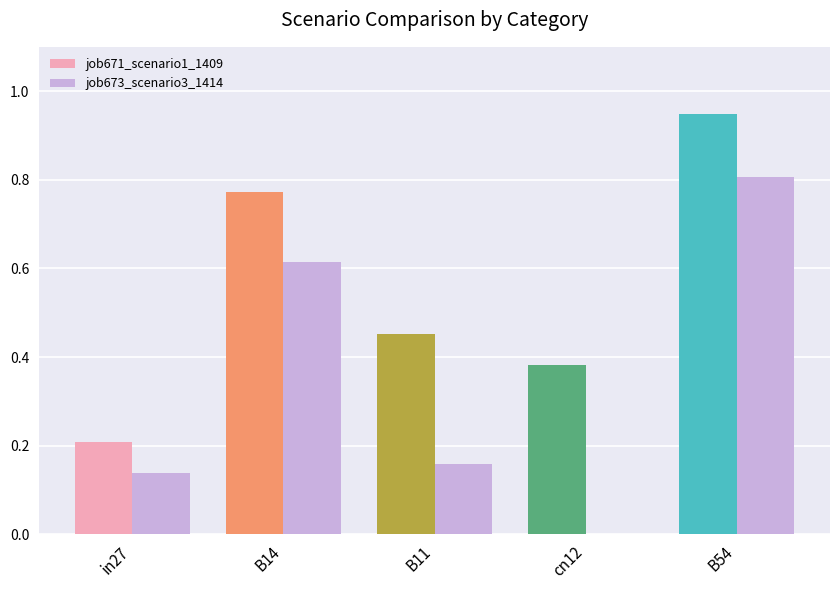

The value of job673_scenario3_1414 at B54 is 0.8. True or false?

True